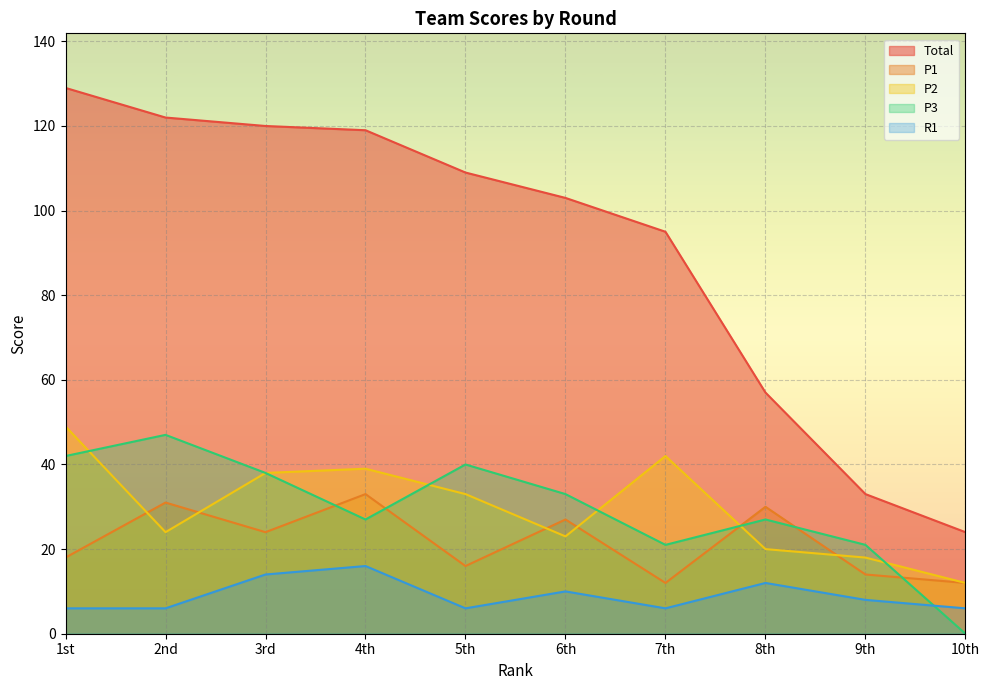

Reading left to right, transcribe all the data shown in this chart.

Total: 1st=129	2nd=122	3rd=120	4th=119	5th=109	6th=103	7th=95	8th=57	9th=33	10th=24
P1: 1st=18	2nd=31	3rd=24	4th=33	5th=16	6th=27	7th=12	8th=30	9th=14	10th=12
P2: 1st=49	2nd=24	3rd=38	4th=39	5th=33	6th=23	7th=42	8th=20	9th=18	10th=12
P3: 1st=42	2nd=47	3rd=38	4th=27	5th=40	6th=33	7th=21	8th=27	9th=21	10th=0
R1: 1st=6	2nd=6	3rd=14	4th=16	5th=6	6th=10	7th=6	8th=12	9th=8	10th=6